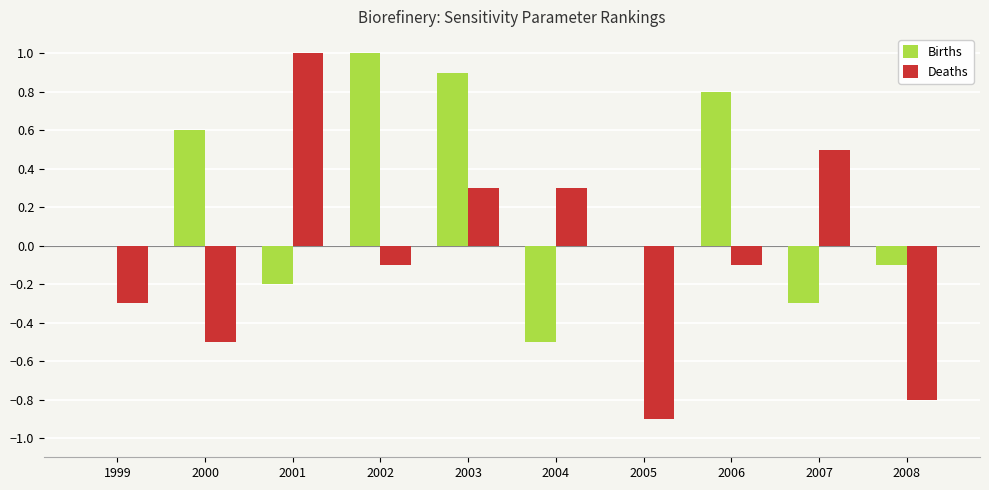

What are all the series names shown in the legend?

Births, Deaths